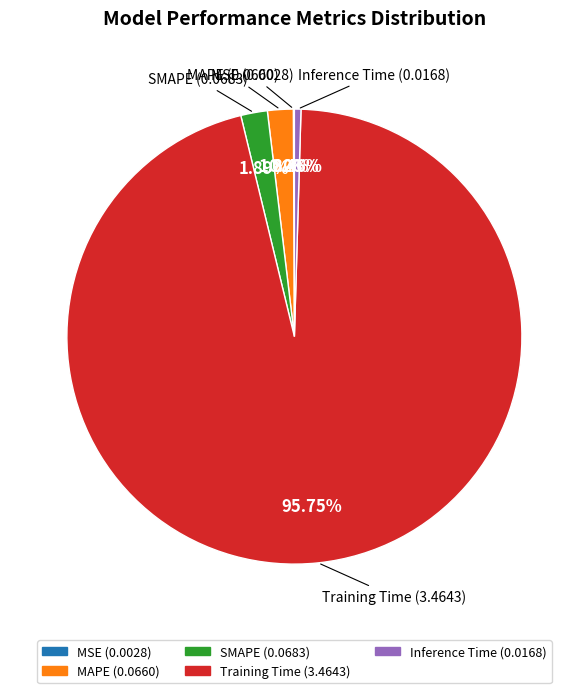

To the nearest percent, what is the difference between the largest and smallest slice percentages?

96%